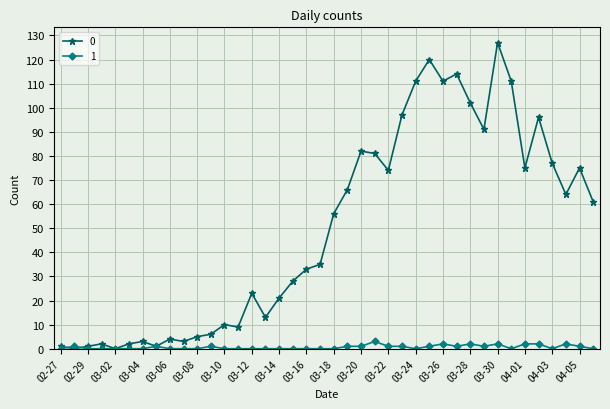

What is the greatest value displayed?

127